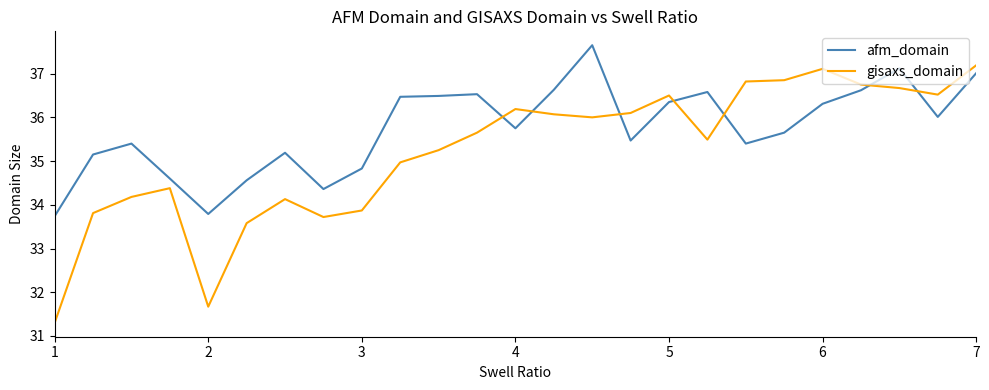

Count the number of categories in the chart.

25